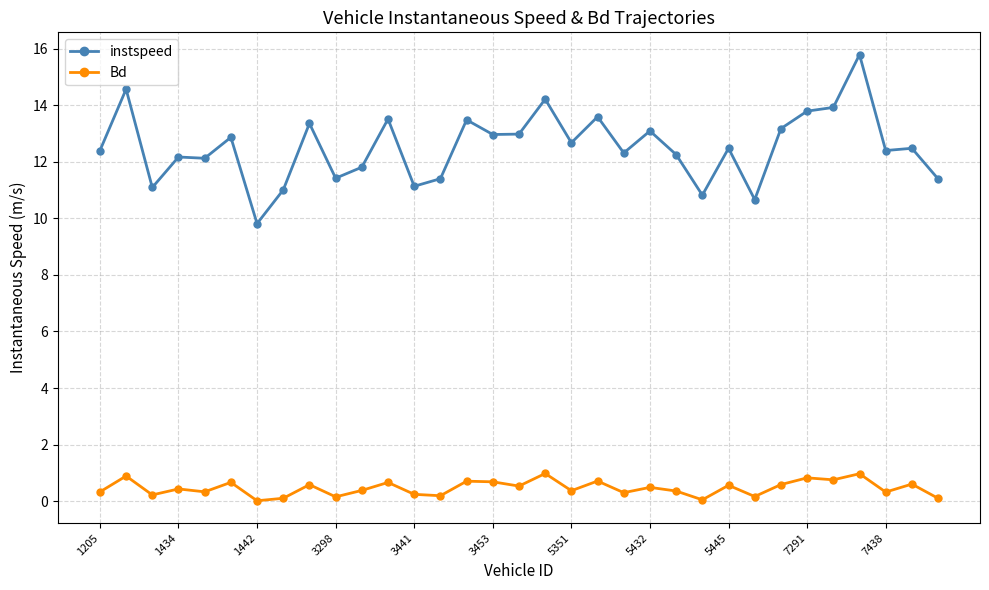

True or false: Bd has more than 2 points higher than both neighbors.

True